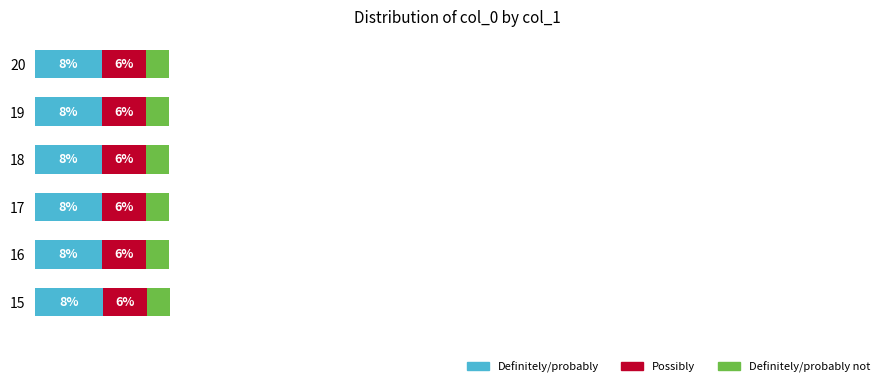

Count the Definitely/probably not values in the range 2 to 3.

6